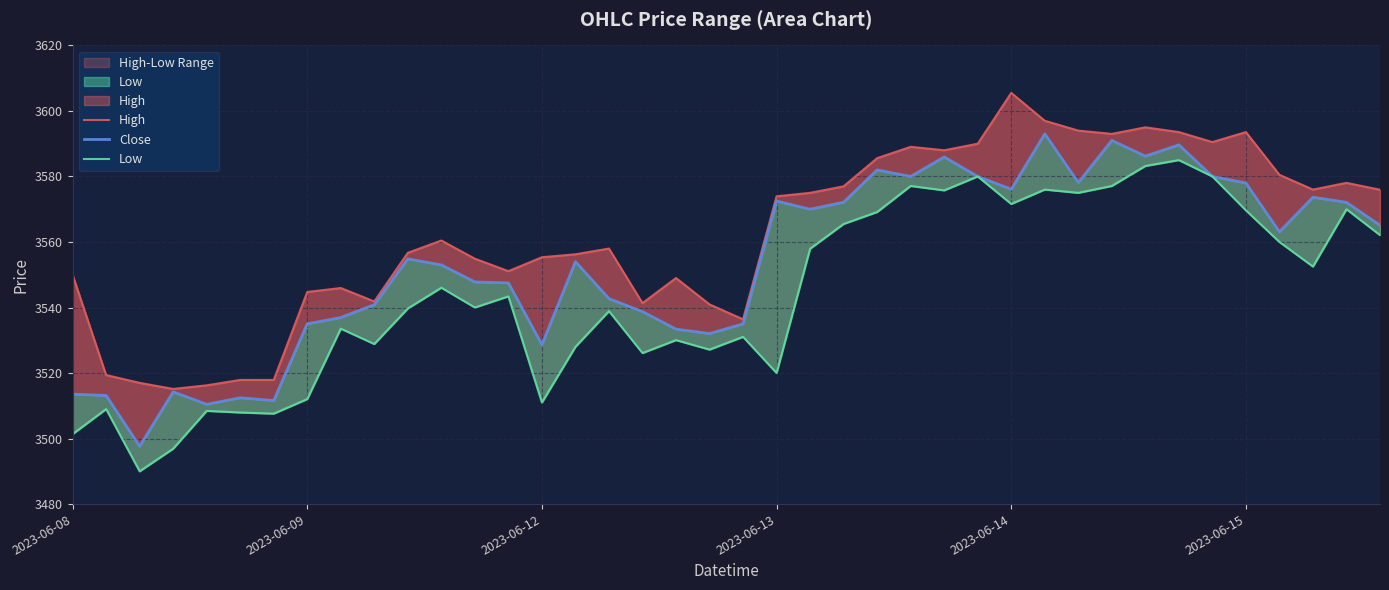

What is the label of the 20th point from the left?

19